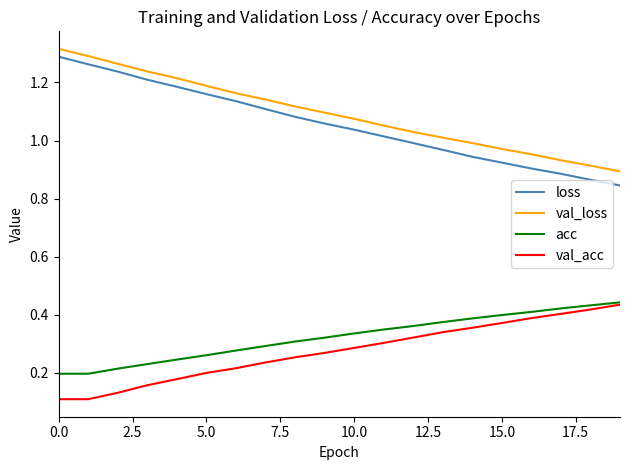

True or false: loss and val_loss cross at least once.

False